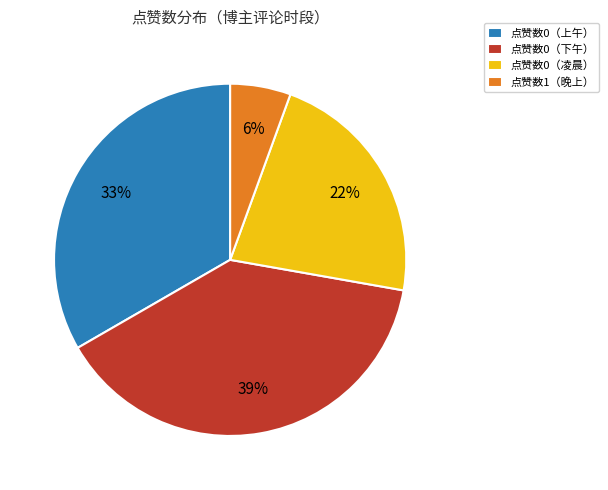

What is the largest slice in the pie chart?

点赞数0（下午）